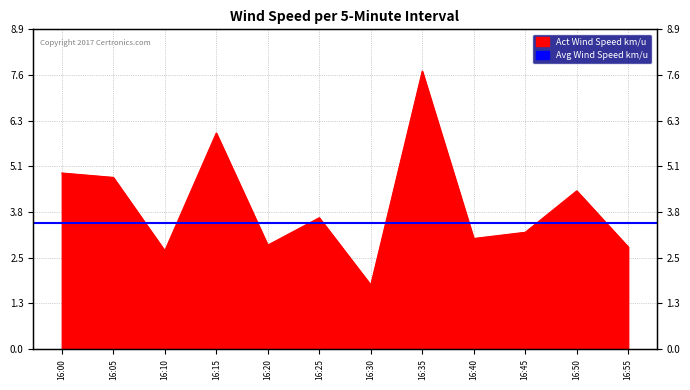

Approximately how many times larger is the value at 16:35 compared to 16:15?

1.3